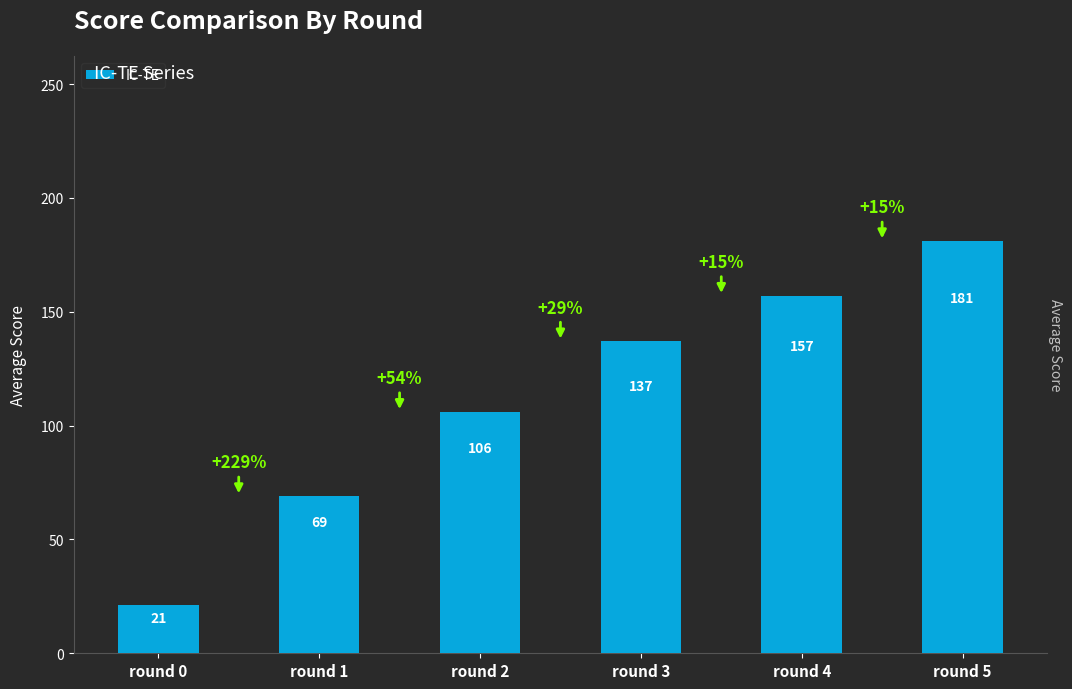

Reading right to left, what are all the values shown in this chart?

round 5=181	round 4=157	round 3=137	round 2=106	round 1=69	round 0=21